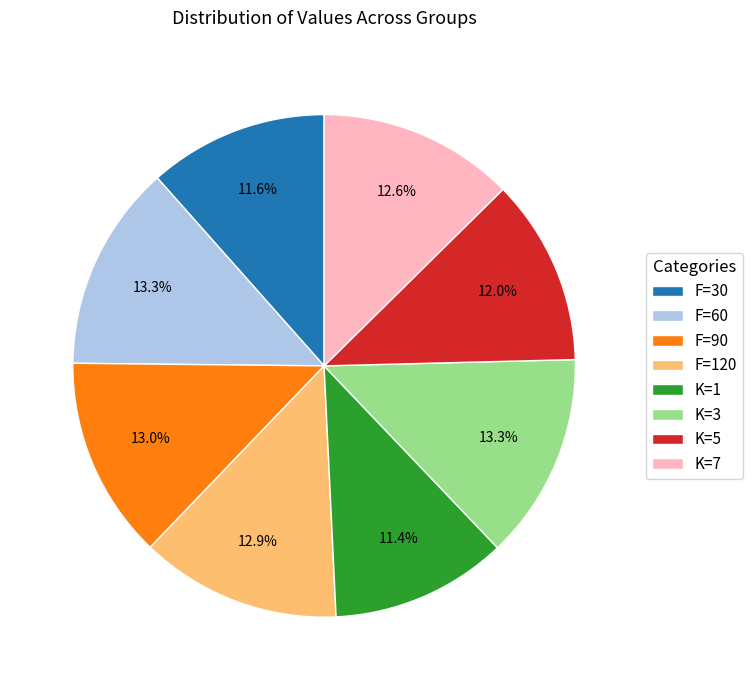

Which has a higher value, F=30 or F=90?

F=90